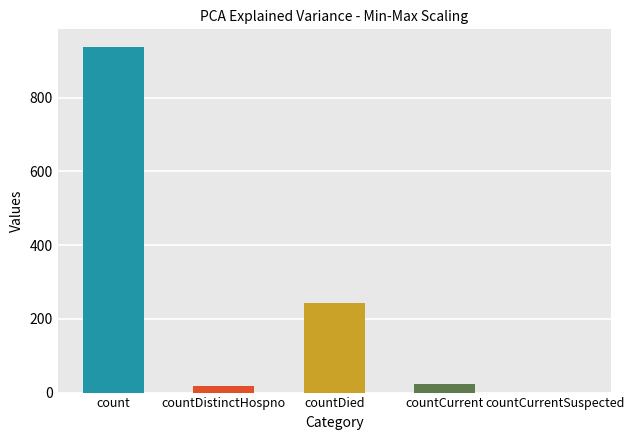

What is the change in value from count to countCurrent?

-914